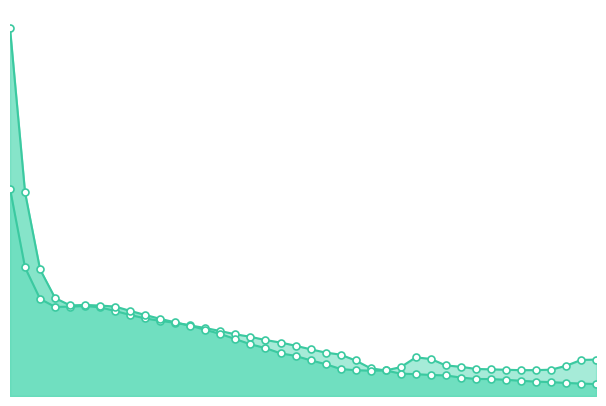

How many interior local peaks does the val_loss series have?

2